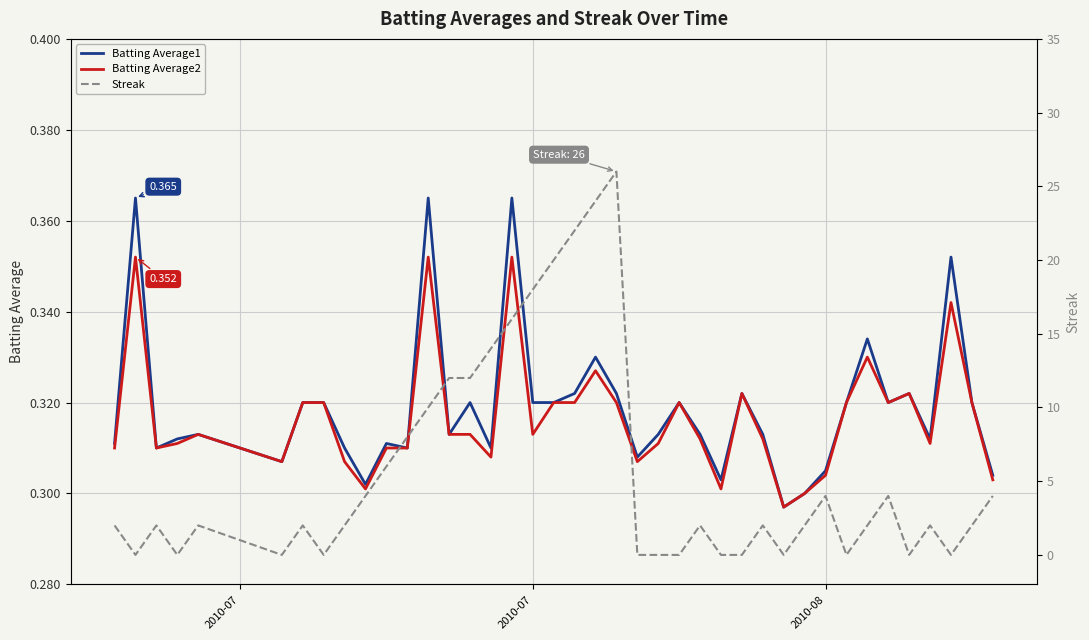

Which series has the largest total across all categories?

Streak